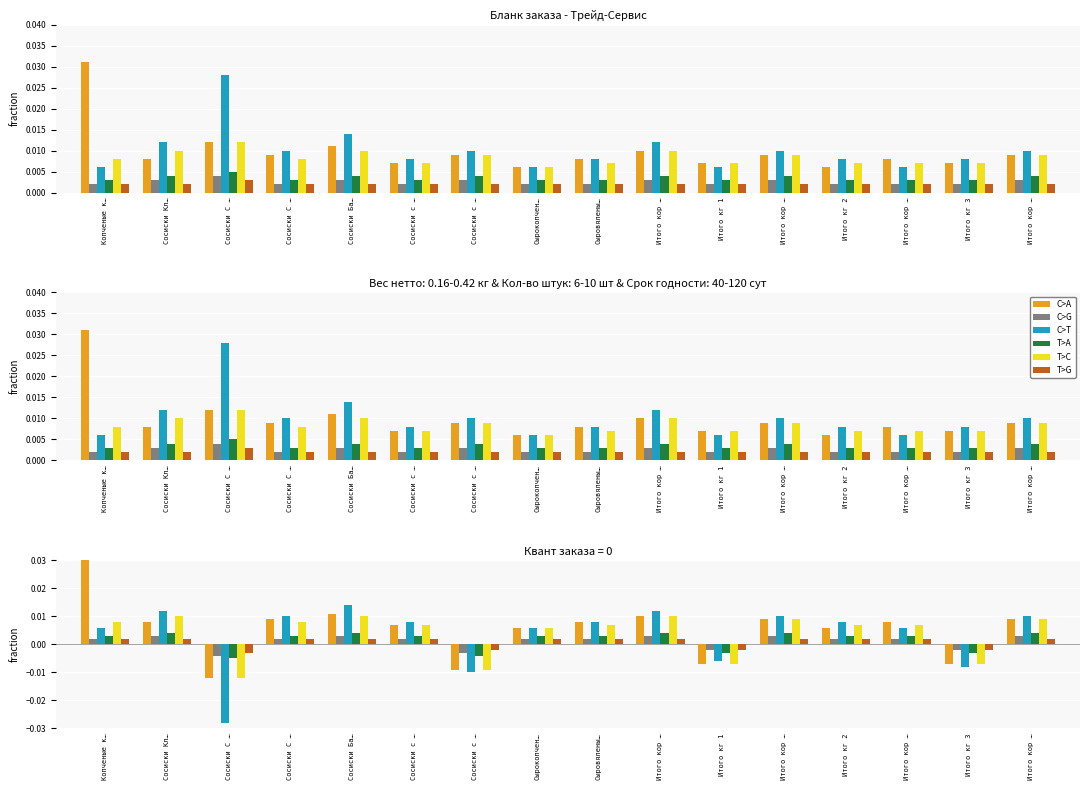

The value of T>A at Сосиски С … is -0.0. True or false?

True